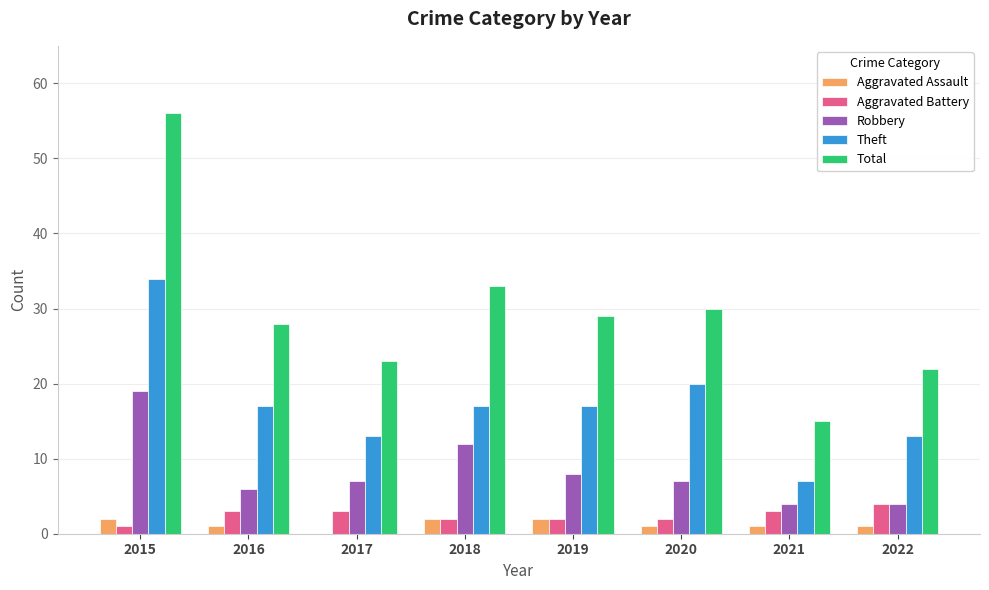

What is the average value of the Robbery series?

8